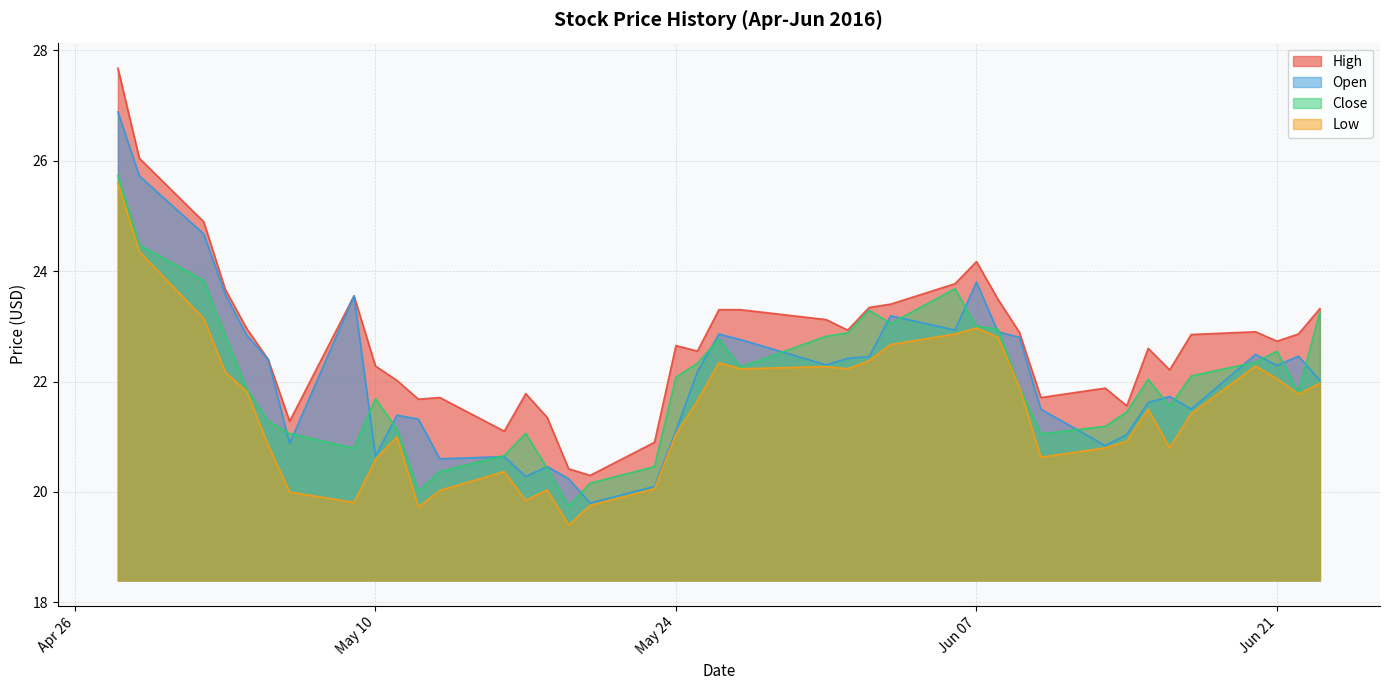

Which series has the widest spread of values?

High